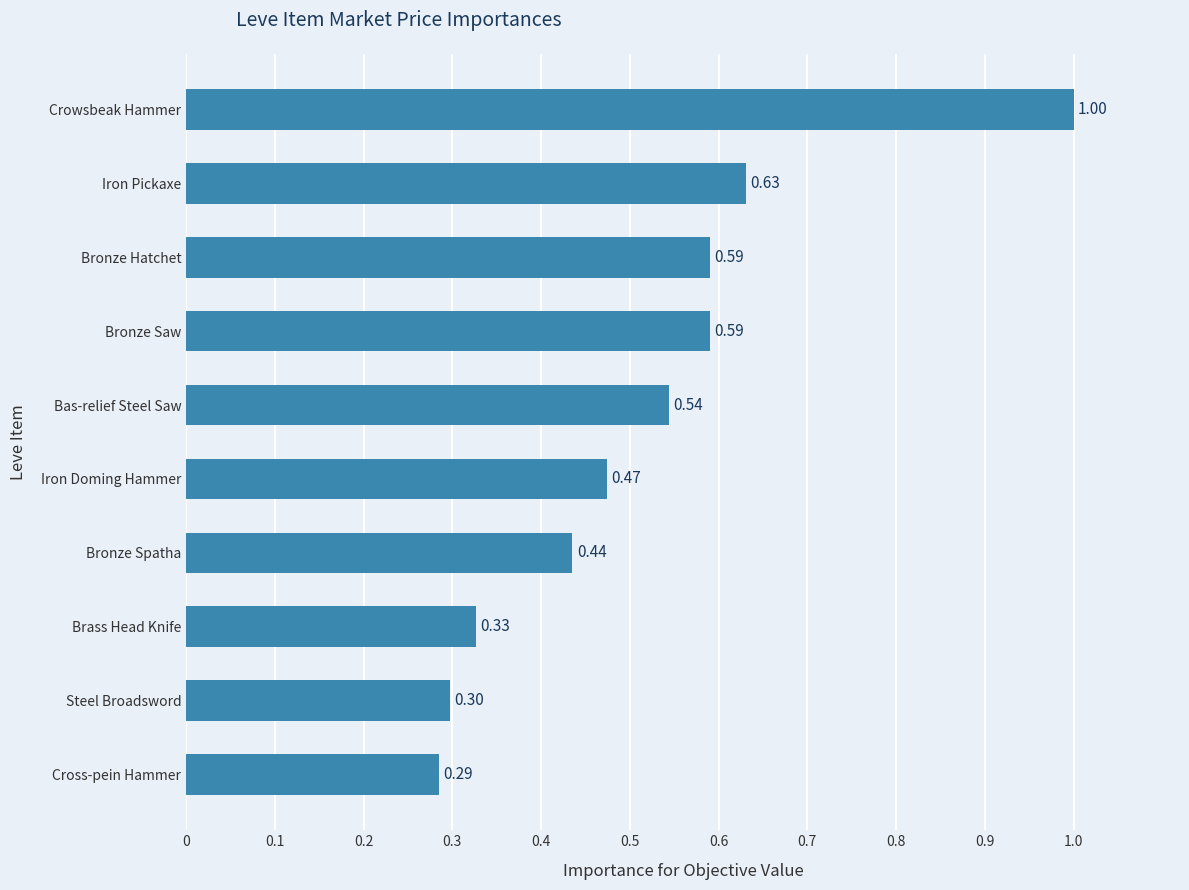

What is the smallest value displayed?

0.3